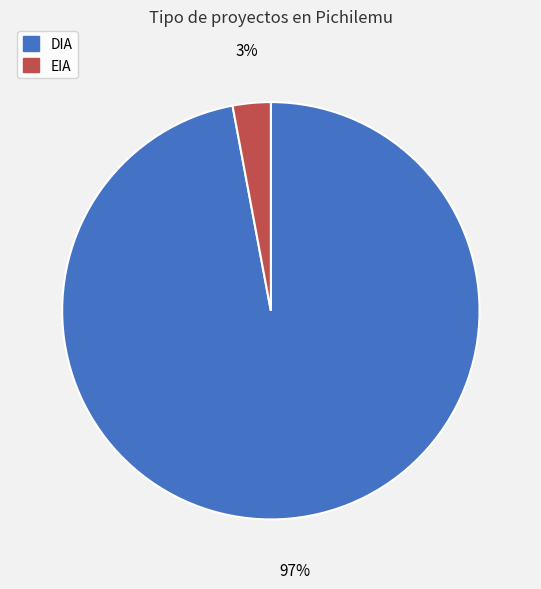

Between DIA and EIA, which is larger?

DIA